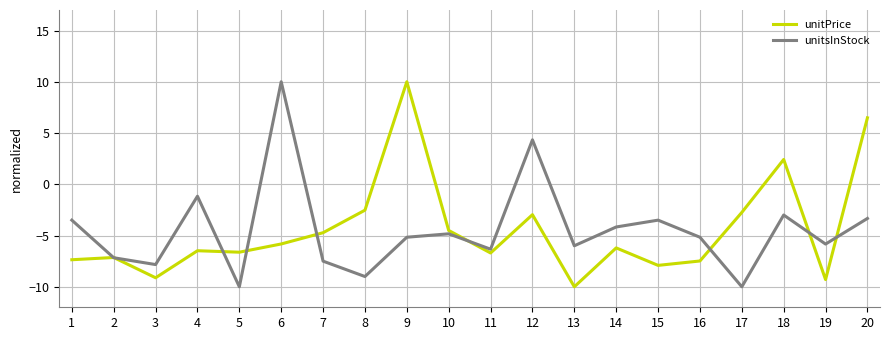

What is the sum of the unitPrice values at 17 and 15?

-10.7